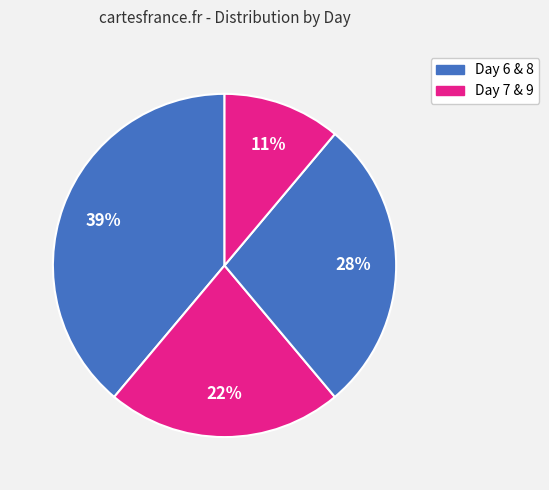

Is there a majority slice in this chart?

No